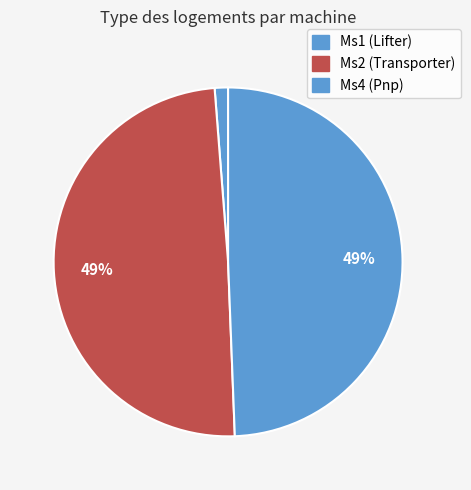

Is there a majority slice in this chart?

No